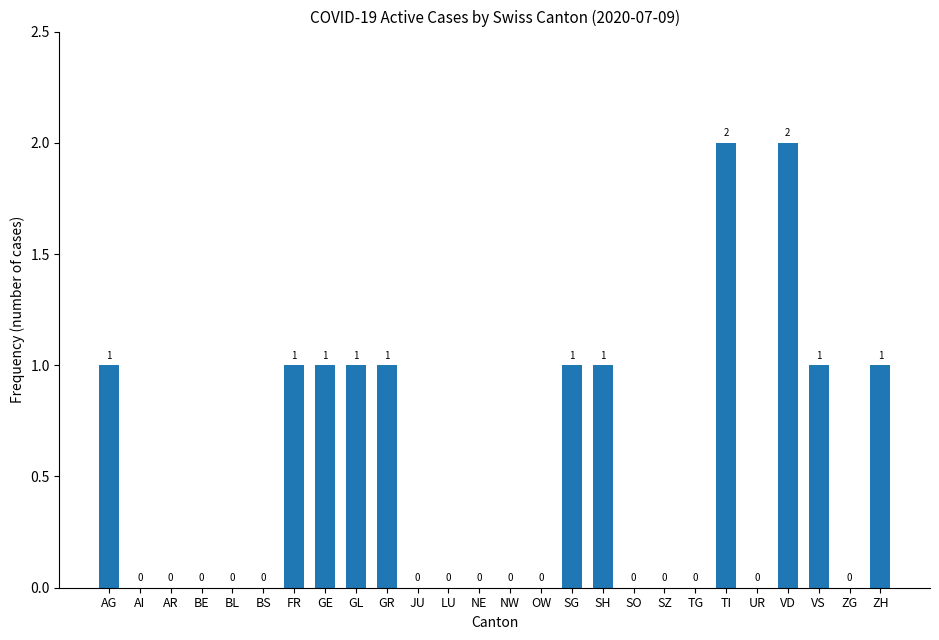

Reading left to right, what are all the values shown in this chart?

1	0	0	0	0	0	1	1	1	1	0	0	0	0	0	1	1	0	0	0	2	0	2	1	0	1